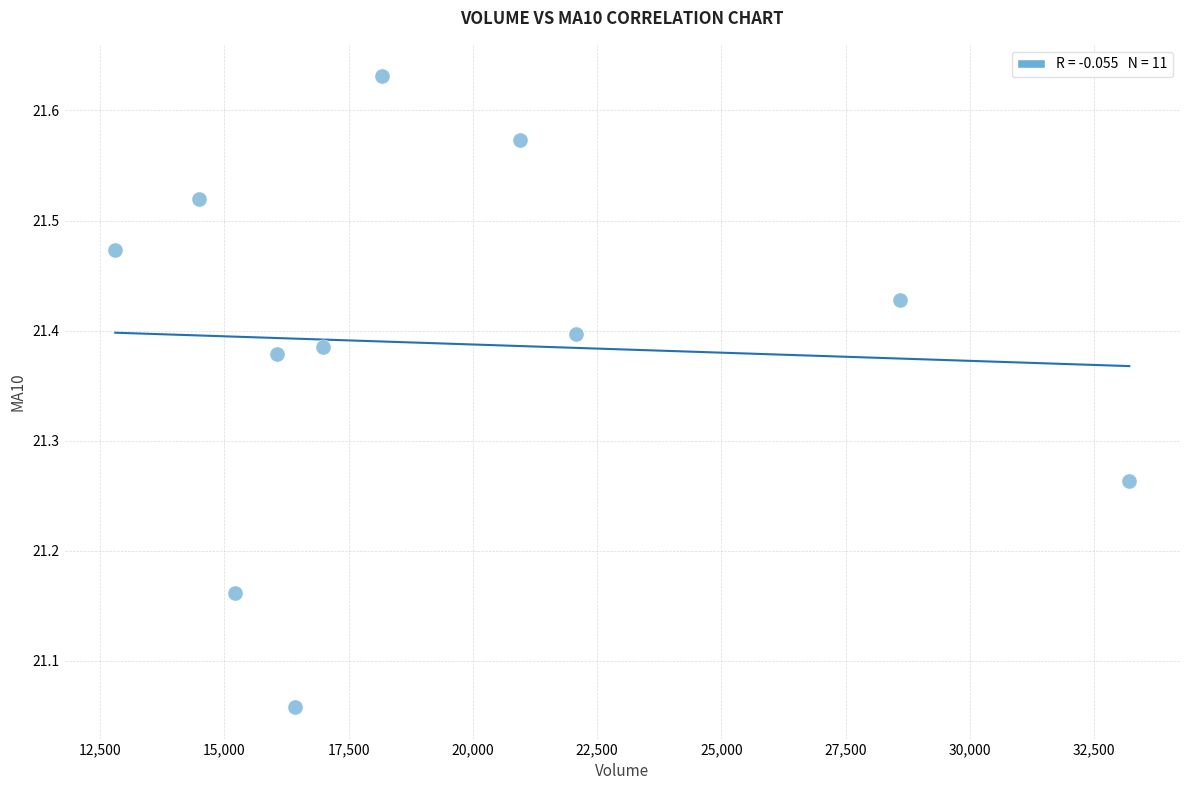

What is the range of X values (max minus min)?

20399.5